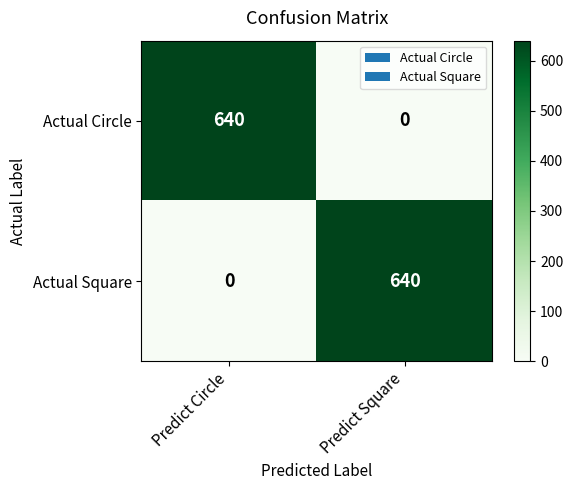

How many data points does each series have?

2